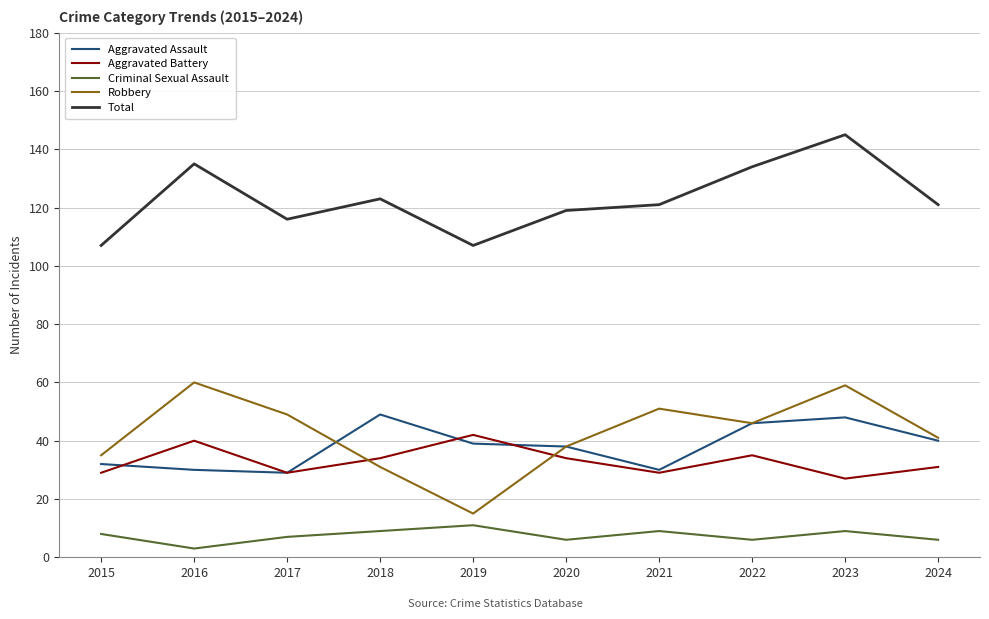

What is the spread (max minus min) of values at 2018?

114